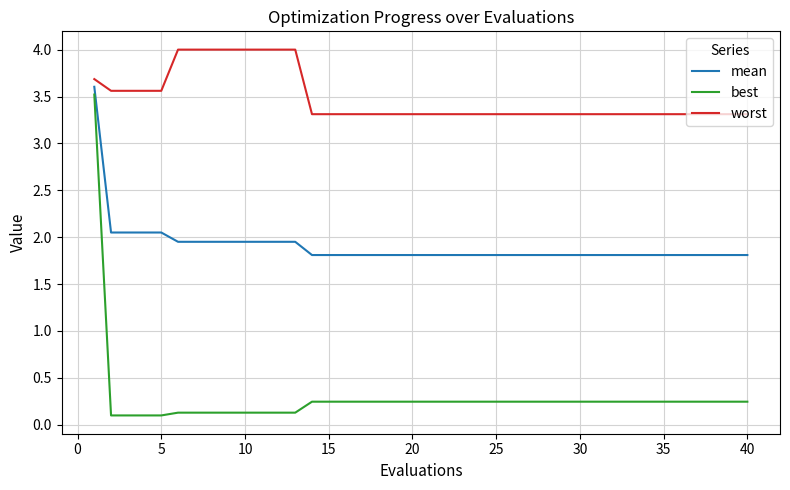

Does the chart have visible grid lines?

Yes